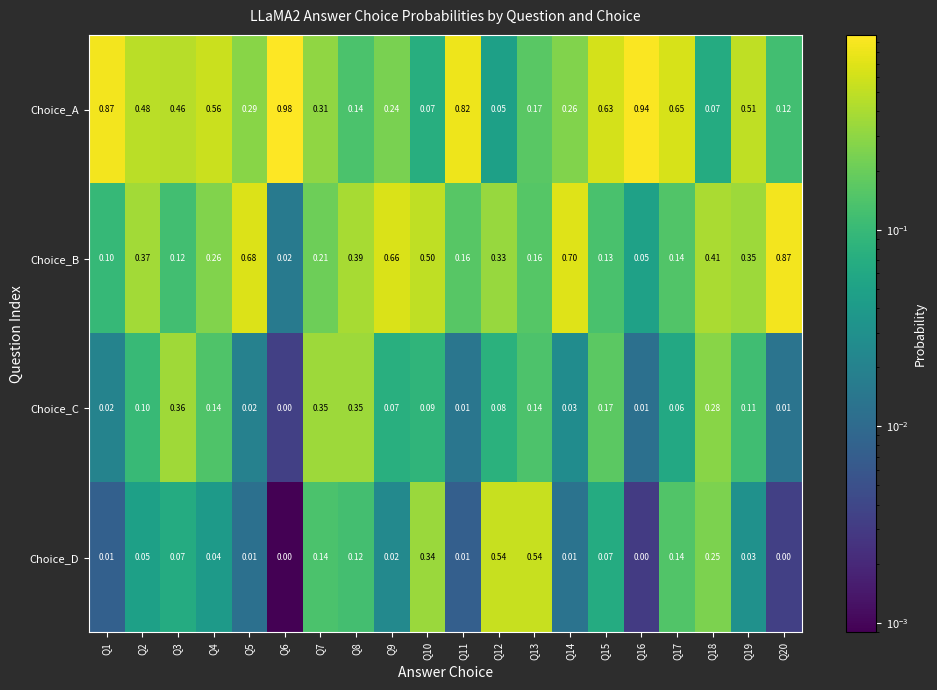

Between Q4 and Q16, which series saw the biggest shift?

Choice_A